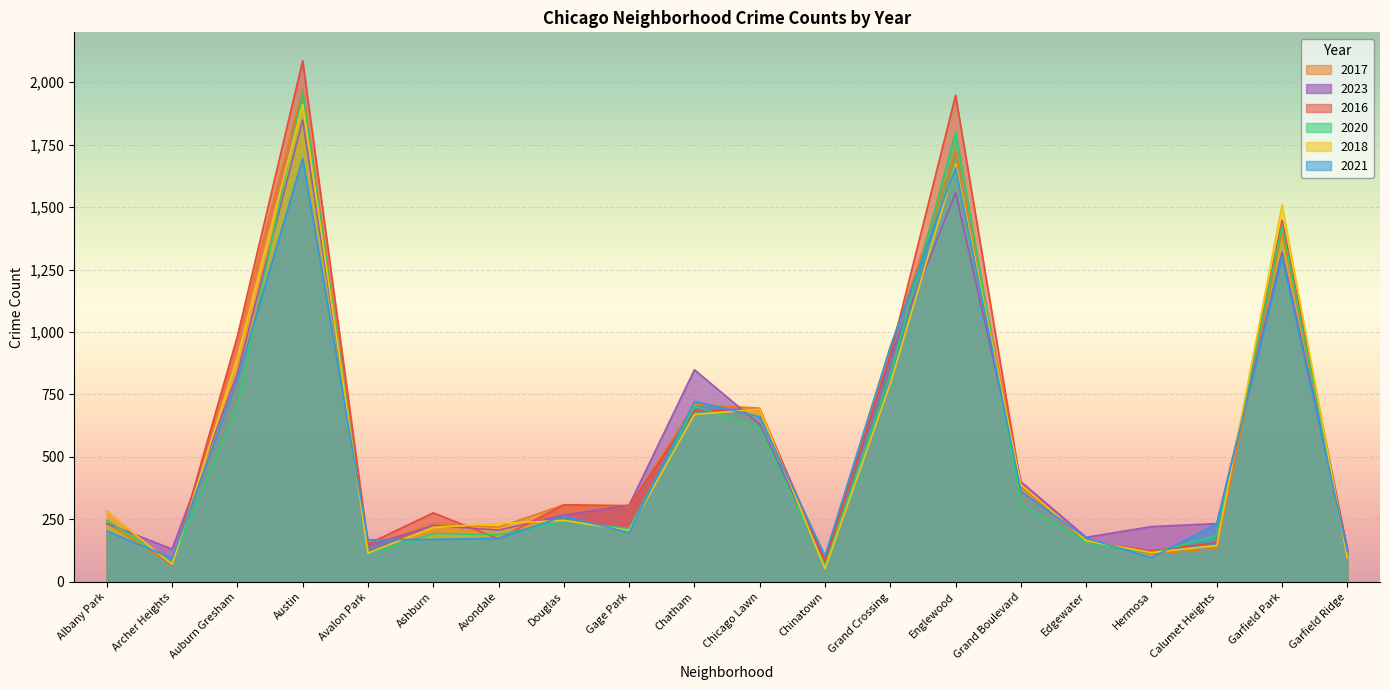

How many data points in 2018 are above 246?

9